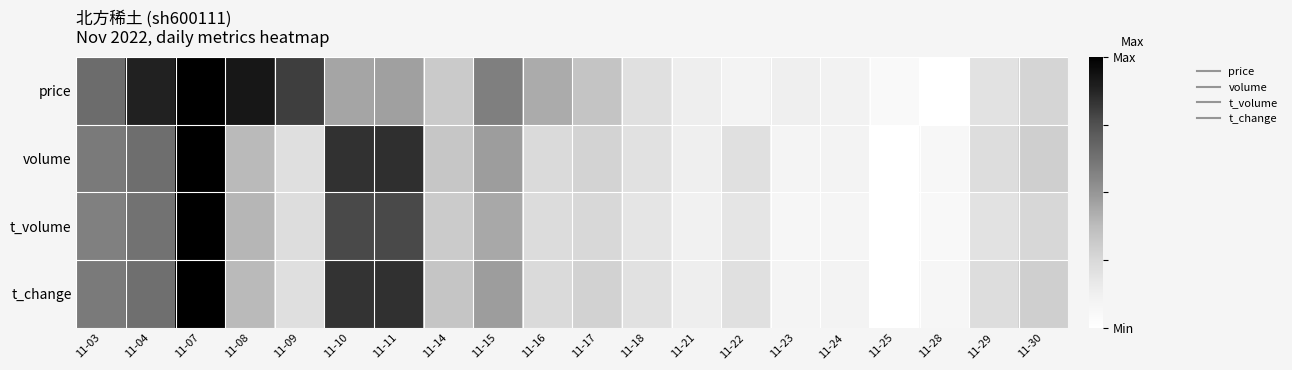

What is the total value across all series at 11-24?

0.4